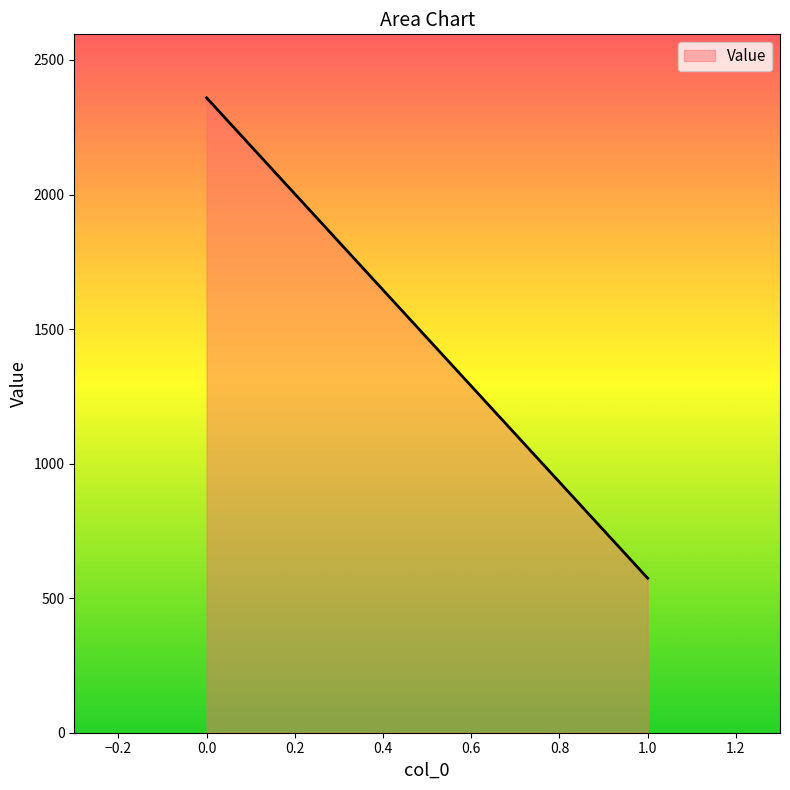

Rank the categories by value from highest to lowest.

0.0, 1.0